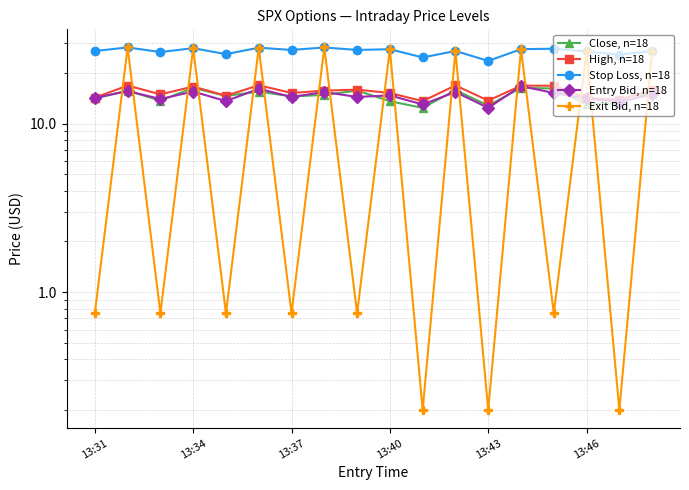

Is this an area chart (filled region under the line)?

No